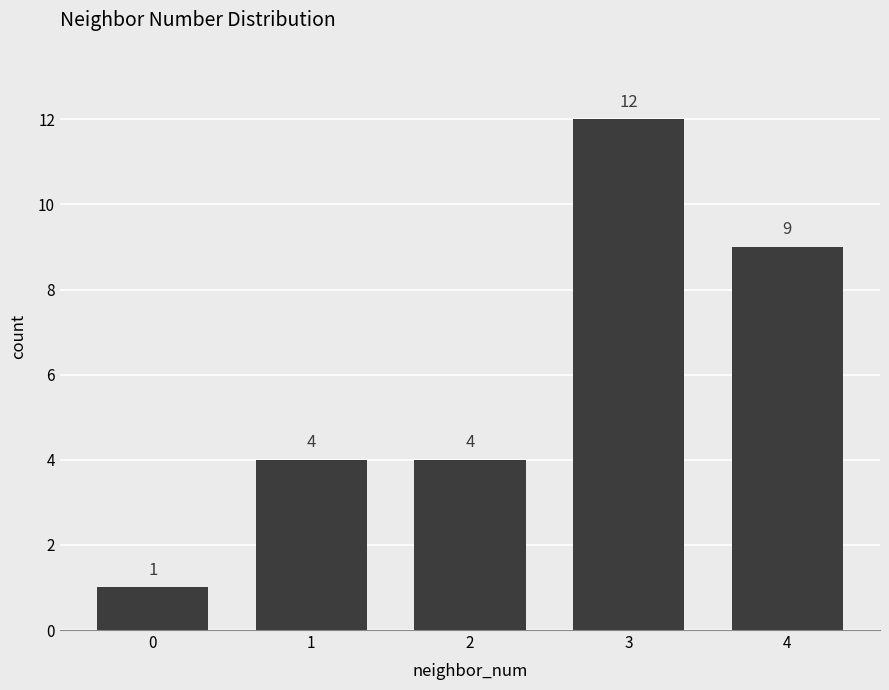

What is the sum of all values?

30